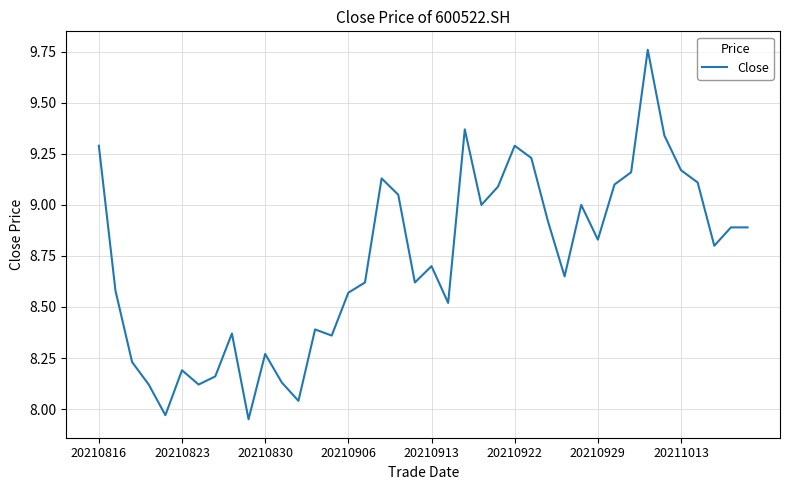

What is the difference between the maximum and minimum values?

1.8